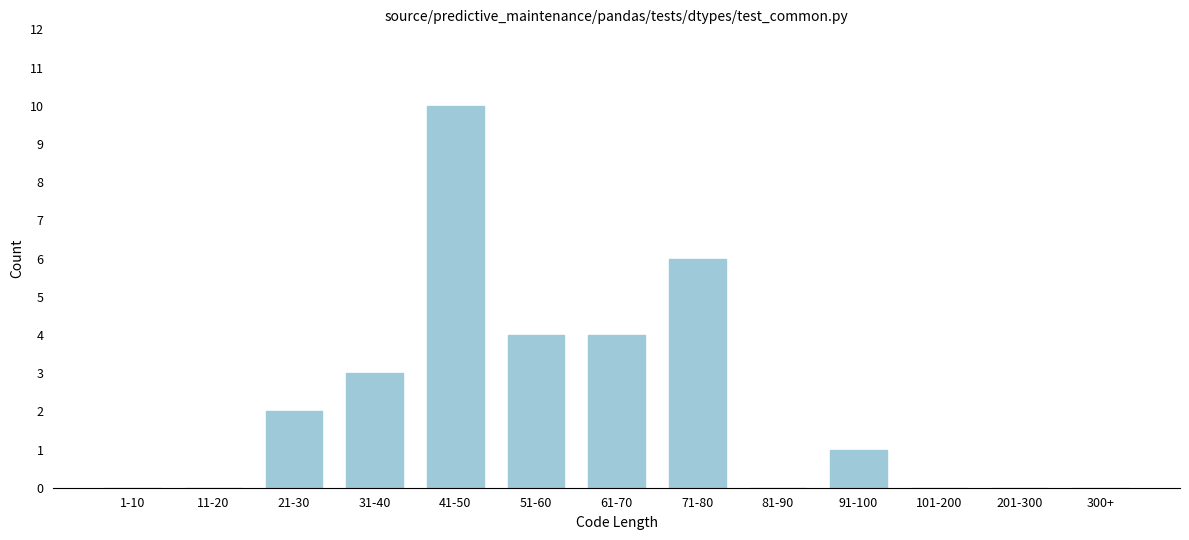

Reading right to left, extract all data points from this chart.

300+=0	201-300=0	101-200=0	91-100=1	81-90=0	71-80=6	61-70=4	51-60=4	41-50=10	31-40=3	21-30=2	11-20=0	1-10=0